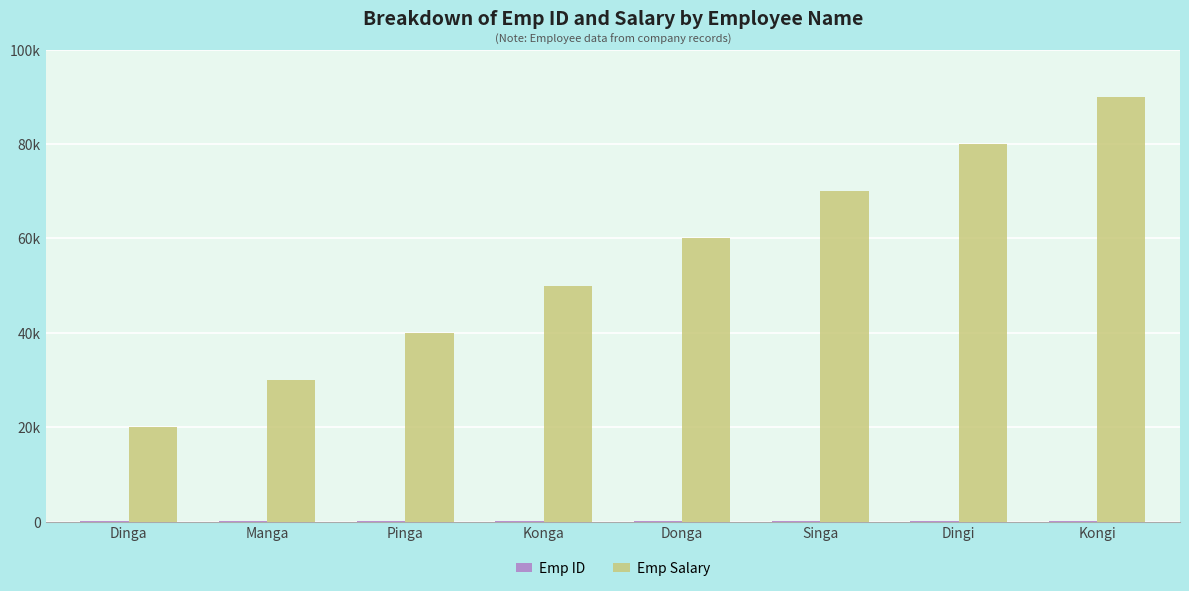

Between Donga and Pinga, which is larger?

Donga